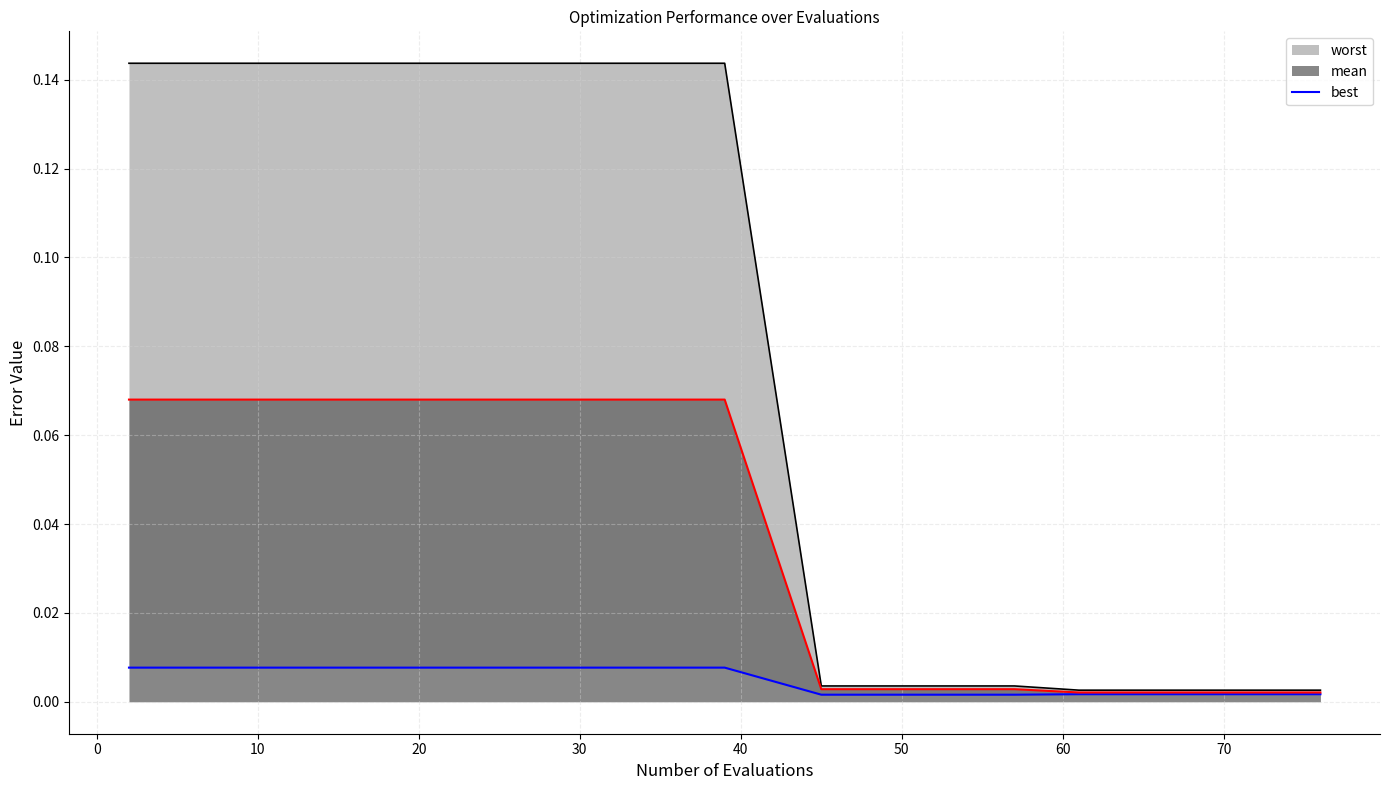

Does the chart have visible grid lines?

Yes